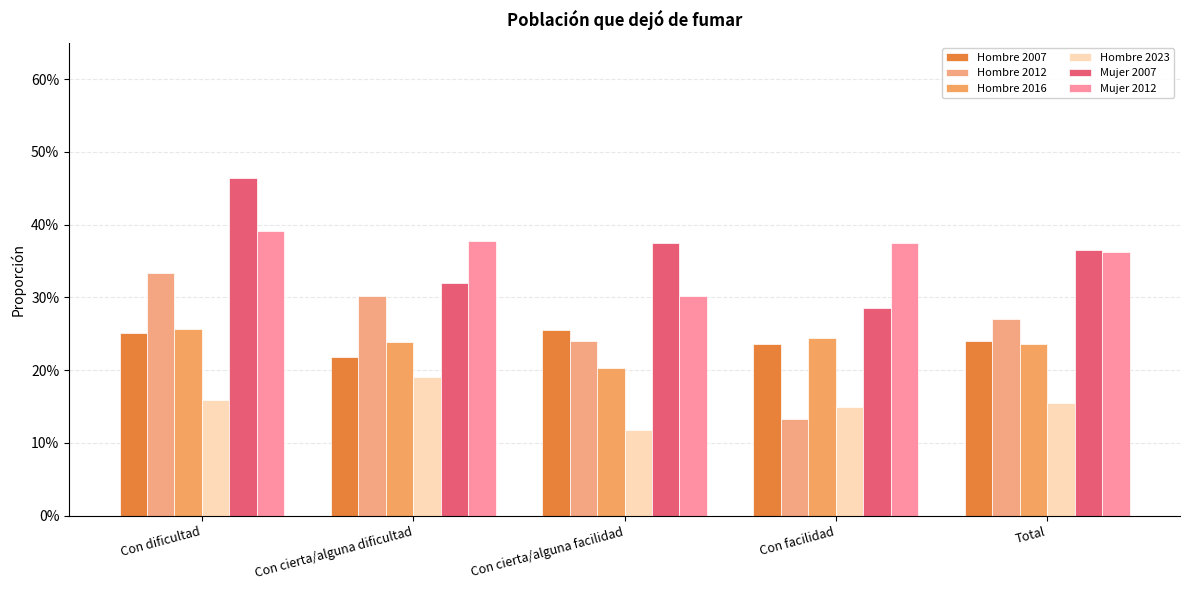

Does the chart contain any negative values?

No